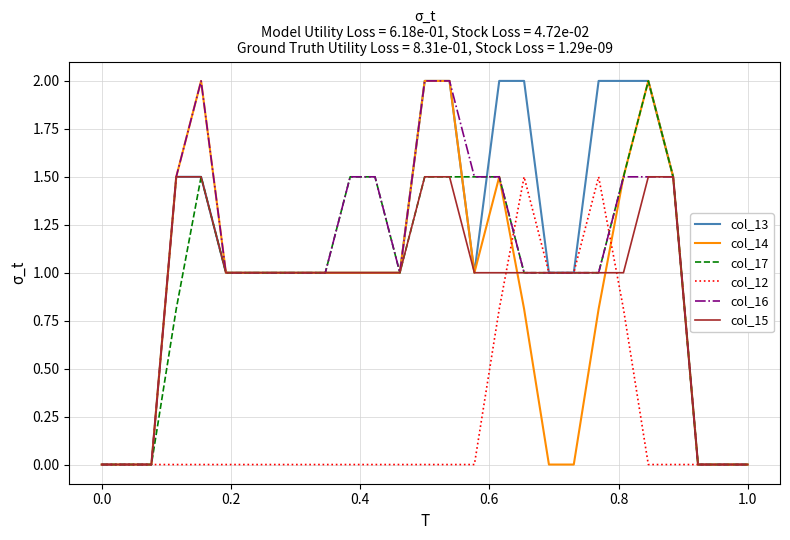

What is the difference between the maximum and second lowest values in the col_13 series?

2.0